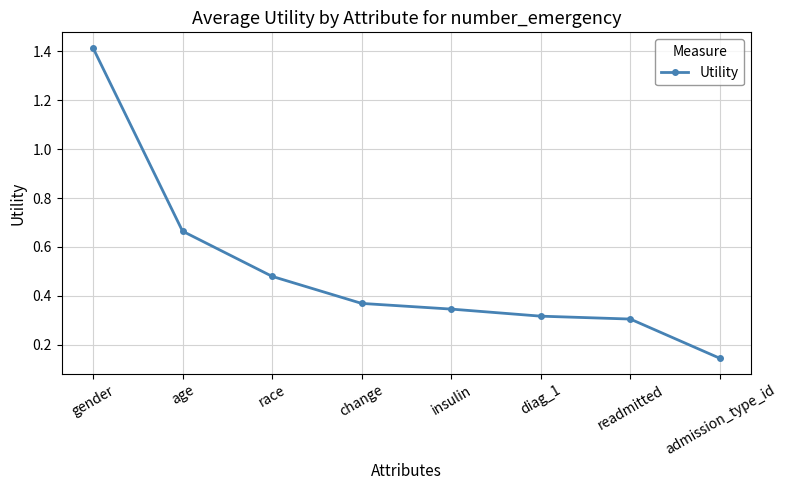

Which has a higher value, change or admission_type_id?

change